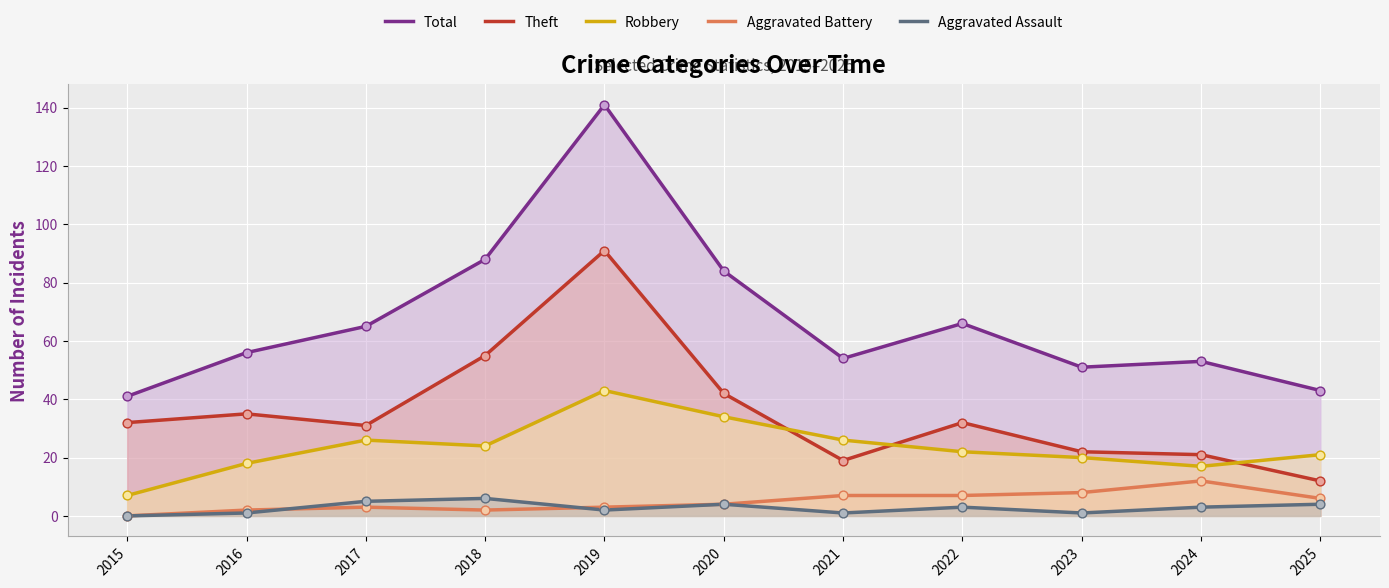

Which series has the largest Y range (max minus min)?

Total